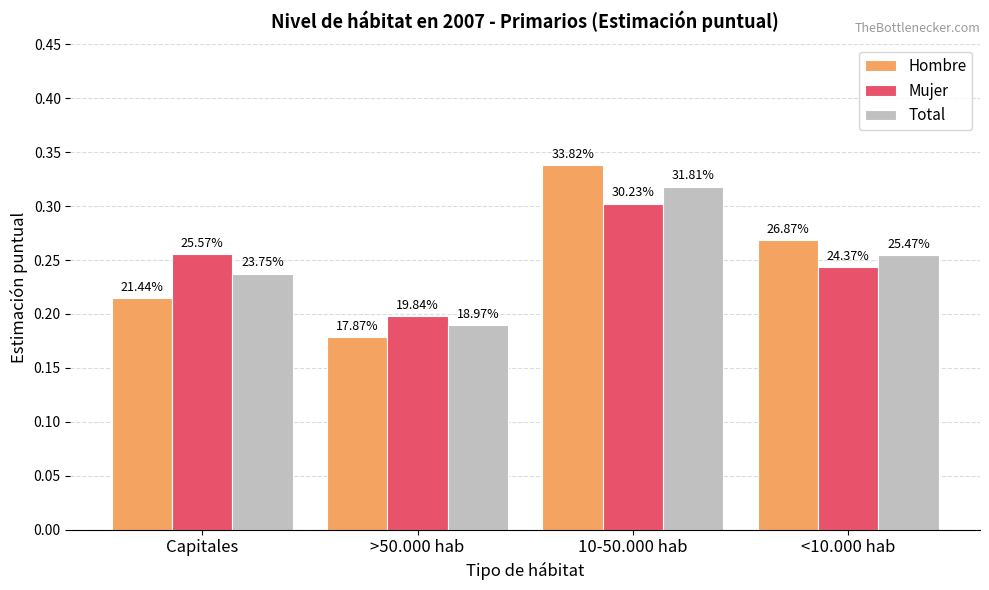

Read the Hombre value at 10-50.000 hab.

0.3